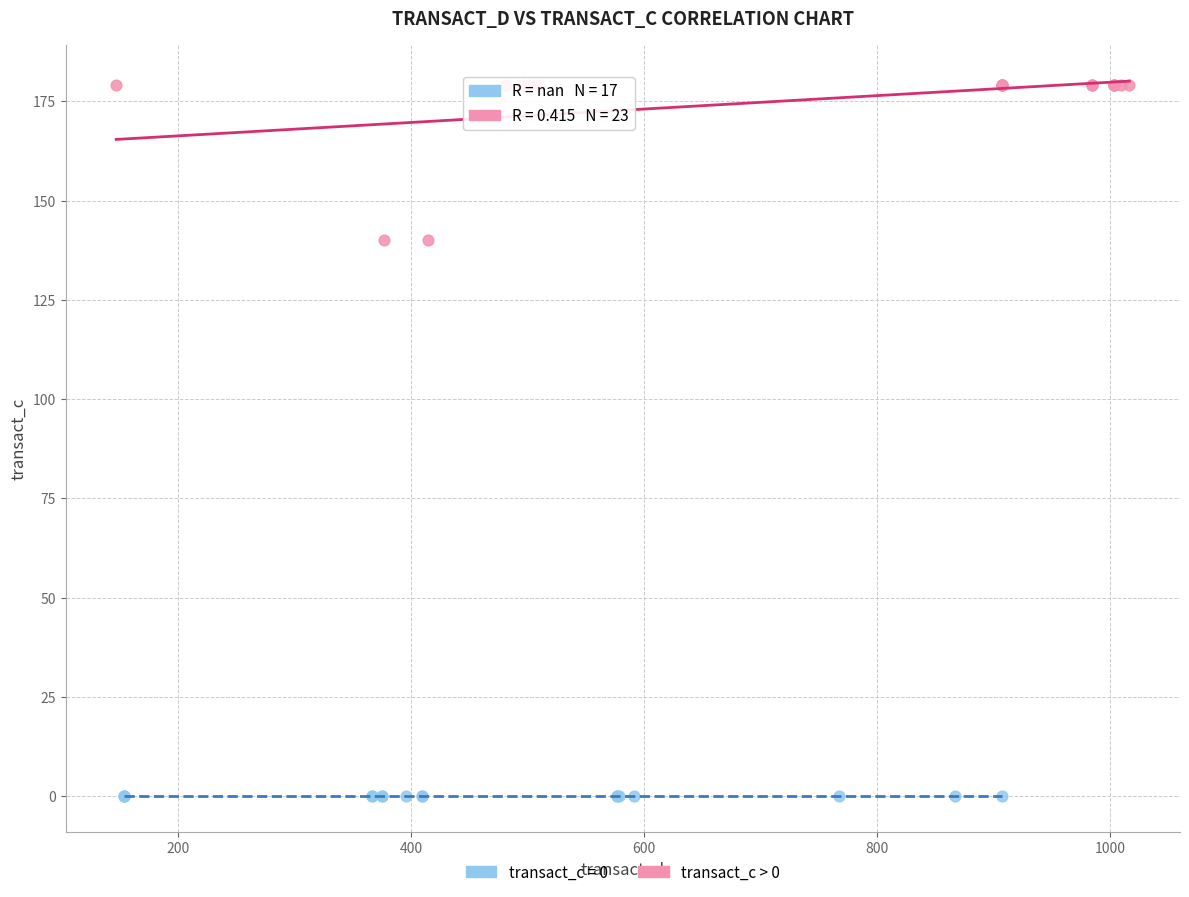

Which series reaches the minimum Y coordinate?

transact_c = 0